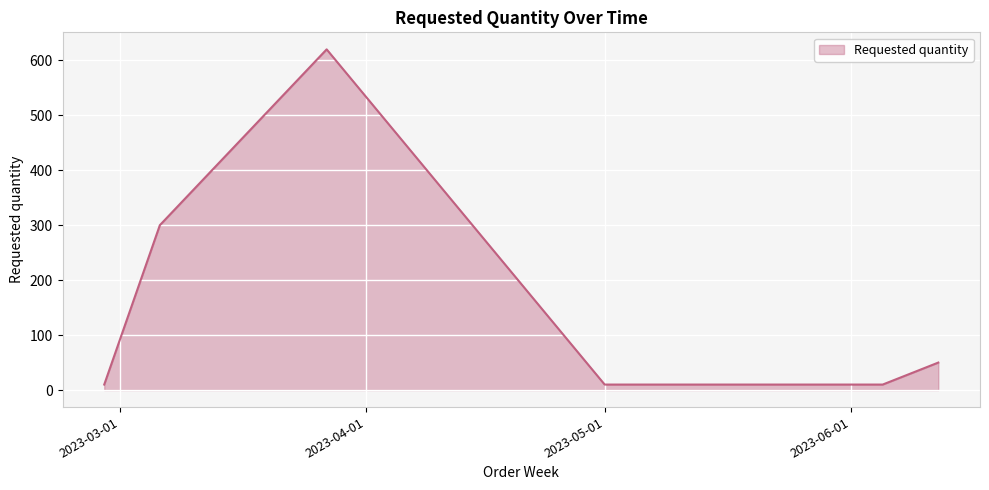

How many interior local peaks (higher than both neighbors) does the data have?

1